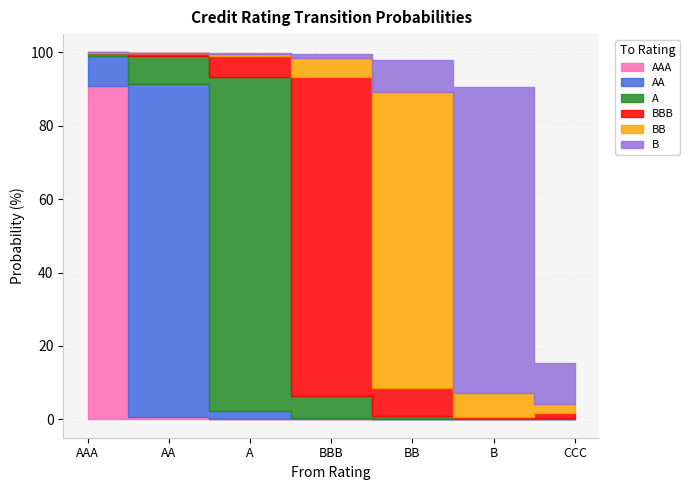

Which series has the largest total across all categories?

A